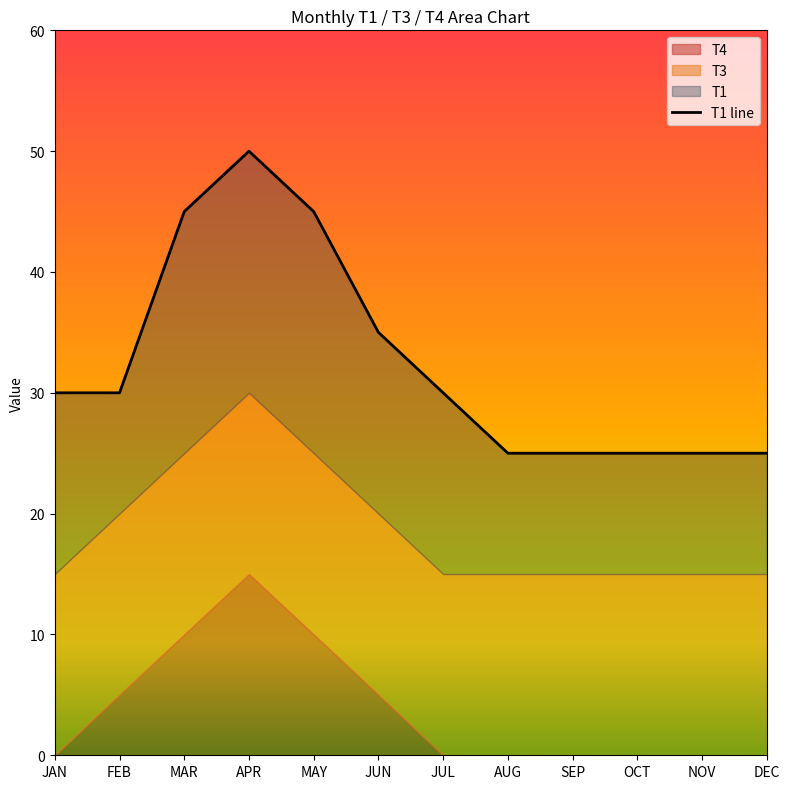

Reading left to right, what are all the values shown in this chart?

30	30	45	50	45	35	30	25	25	25	25	25